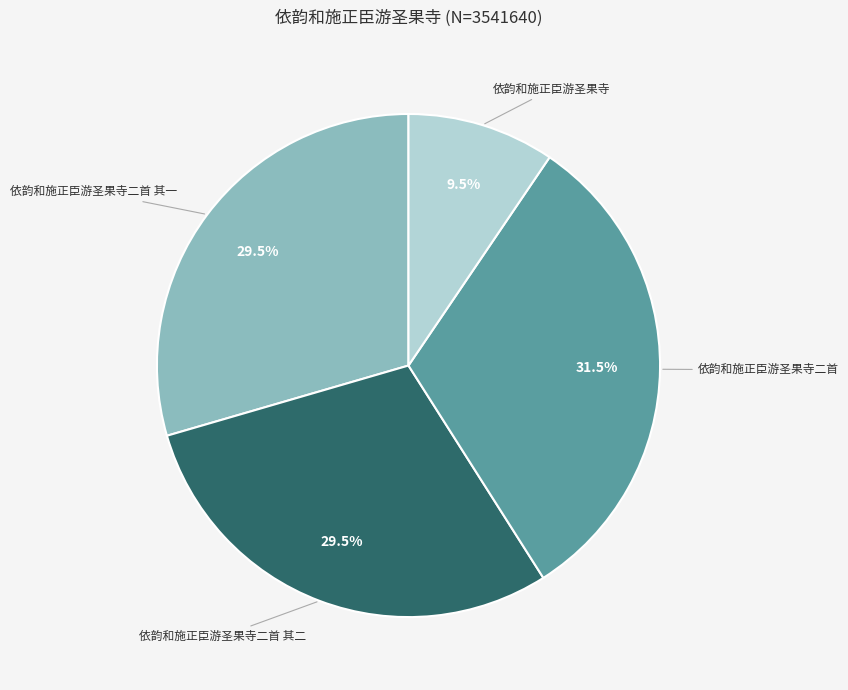

Does any single category account for the majority?

No